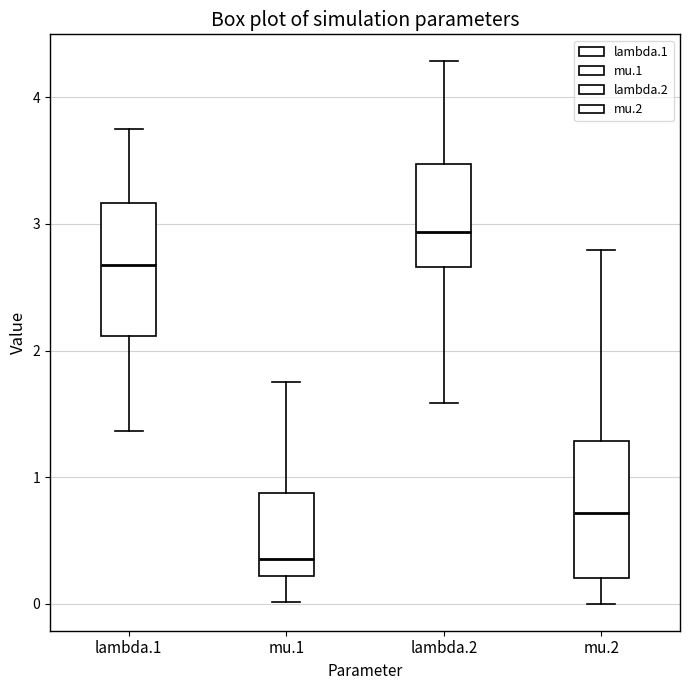

Reading left to right, read every box against the y-axis: the position of its median line, the range the box covers, and the ends of its whiskers. The values are not printed on the chart, so give them approximately, as read against the axis.

lambda.1: median 2.7, box 2.1 to 3.2, whiskers 1.4 to 3.8
mu.1: median 0.4, box 0.2 to 0.9, whiskers 0.0 to 1.7
lambda.2: median 2.9, box 2.7 to 3.5, whiskers 1.6 to 4.3
mu.2: median 0.7, box 0.2 to 1.3, whiskers 0.0 to 2.8